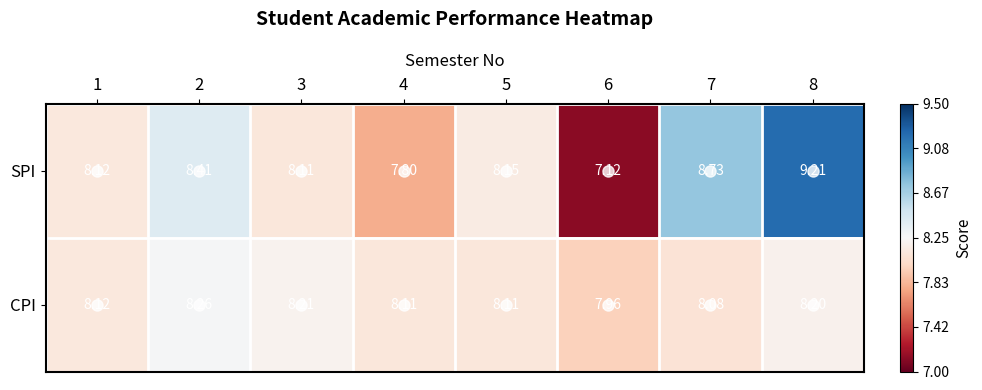

List the series in order of their overall mean, highest first.

SPI, CPI